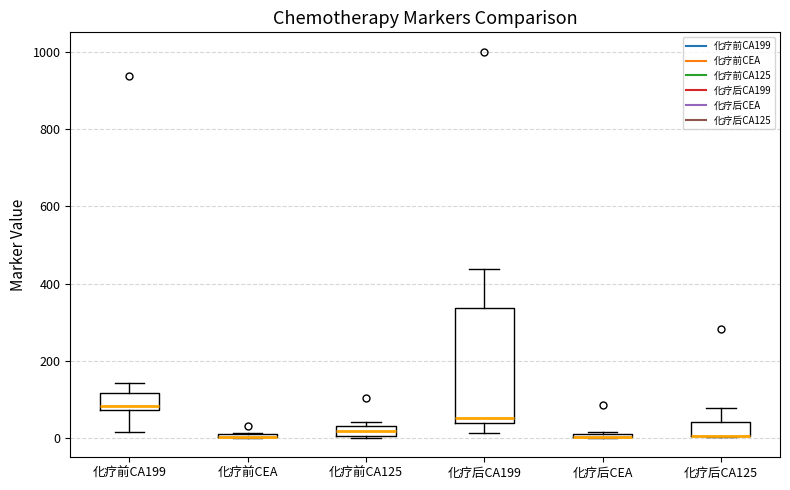

Comparing the boxes themselves (not the whiskers), which one is the tallest?

化疗后CA199